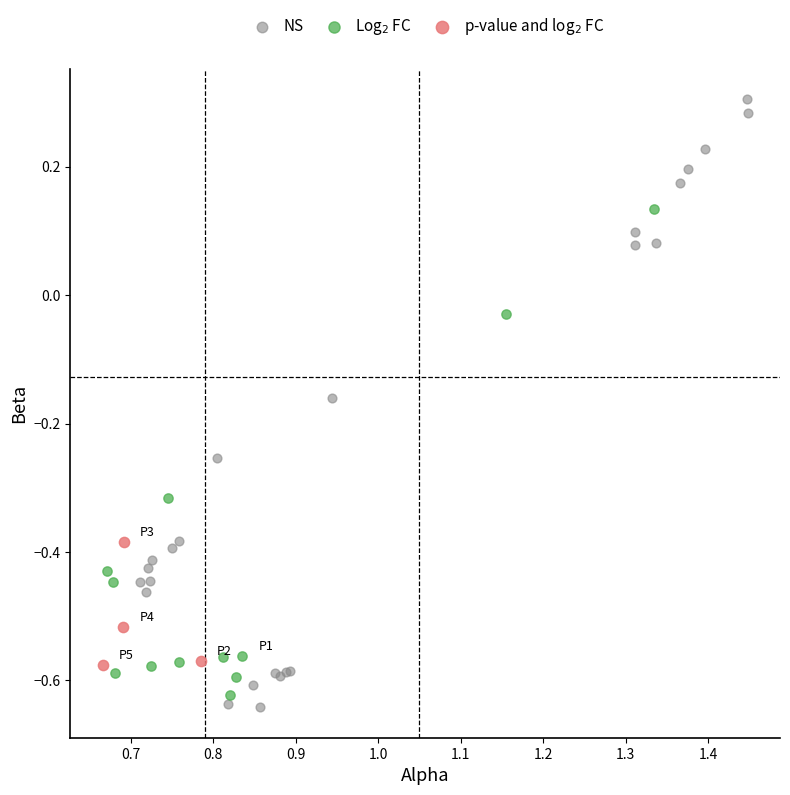

Which series reaches the maximum Y coordinate?

NS